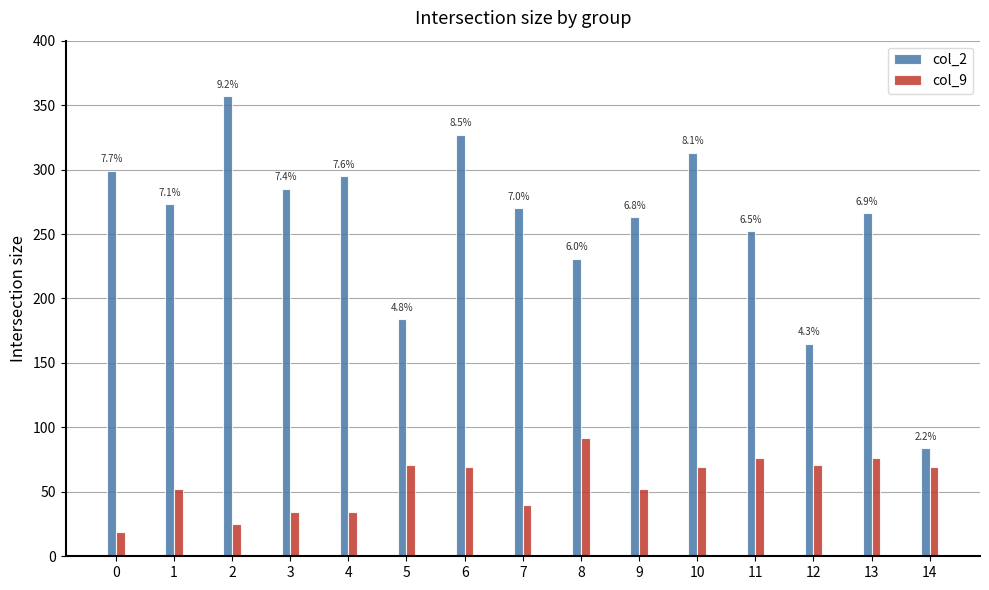

Reading right to left, list all the values displayed in this chart.

col_2: 84	266	165	252	313	263	231	270	327	184	295	285	357	273	299
col_9: 69	76	71	76	69	52	92	40	69	71	34	34	25	52	19